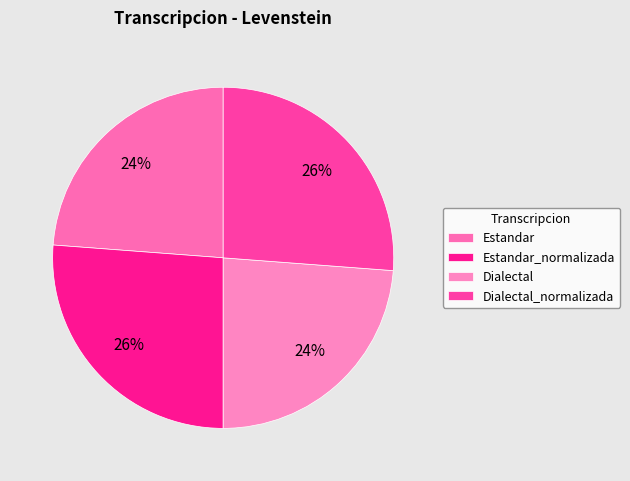

To the nearest percent, what is the difference between the largest and smallest slice percentages?

2%